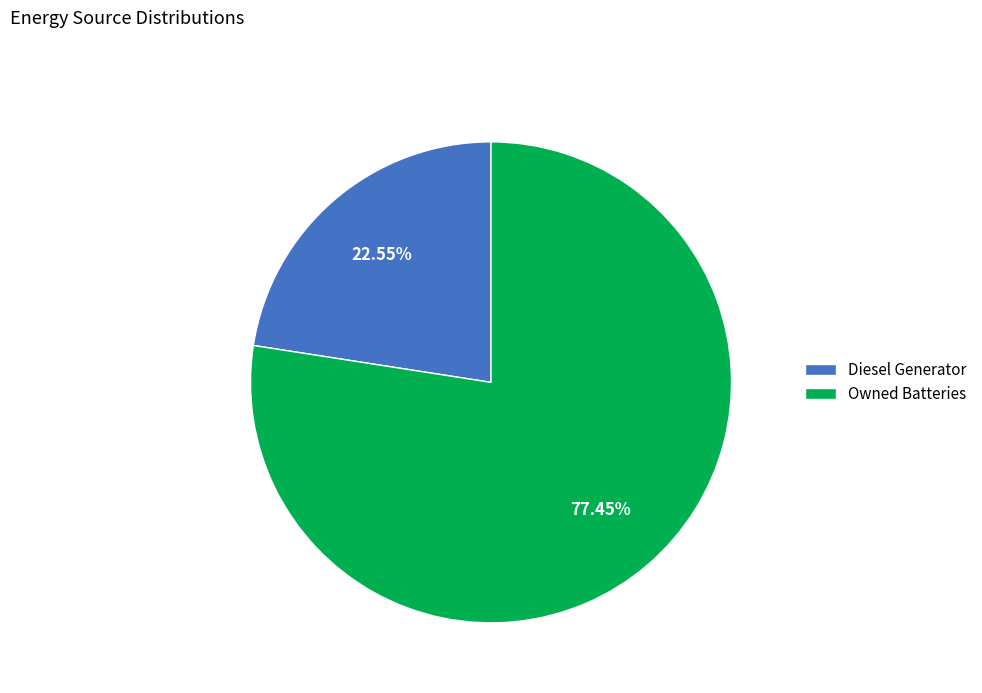

Is the sum of Diesel Generator and Owned Batteries greater than half?

Yes